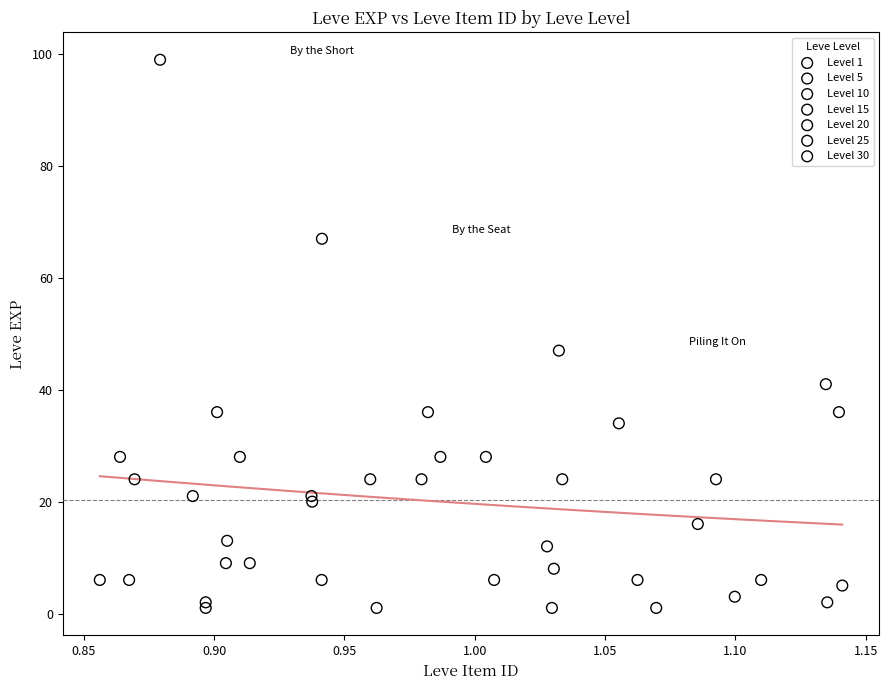

Which series reaches the maximum Y coordinate?

Level 30